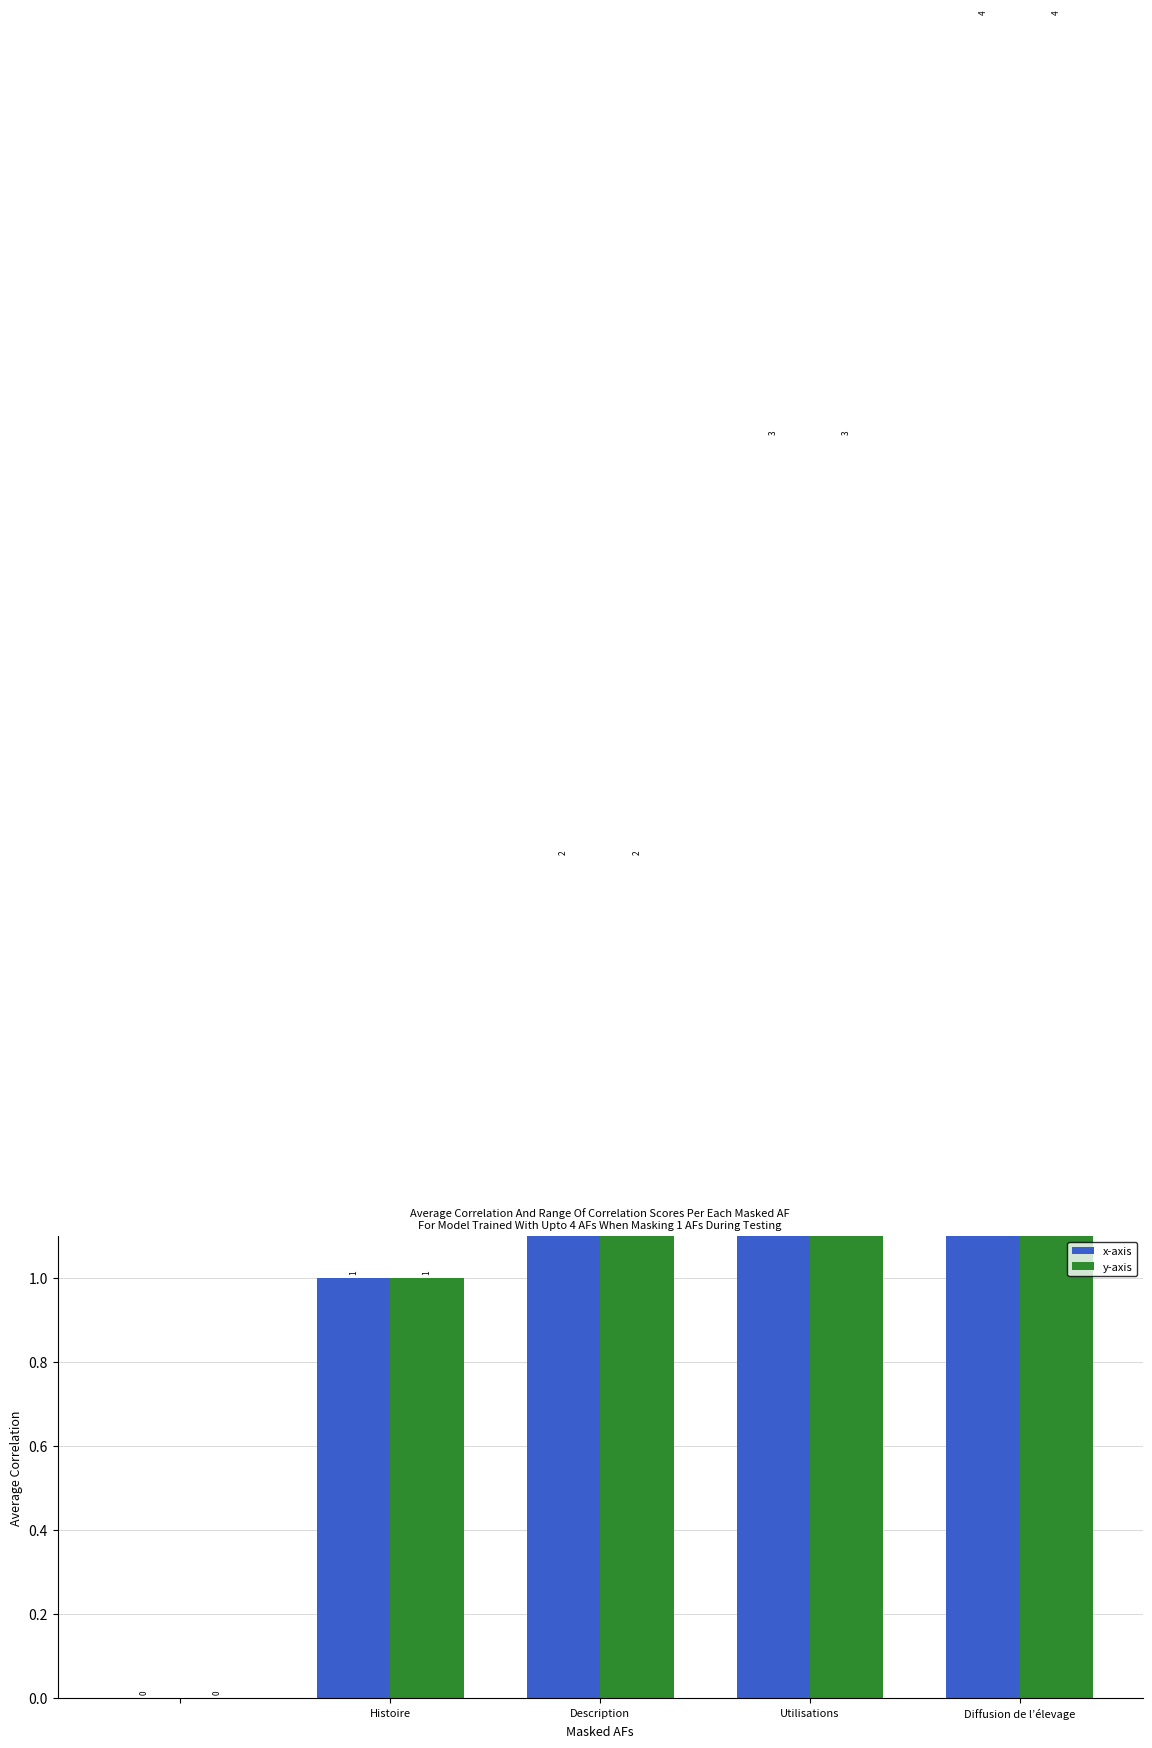

How many bars are there in each group?

2